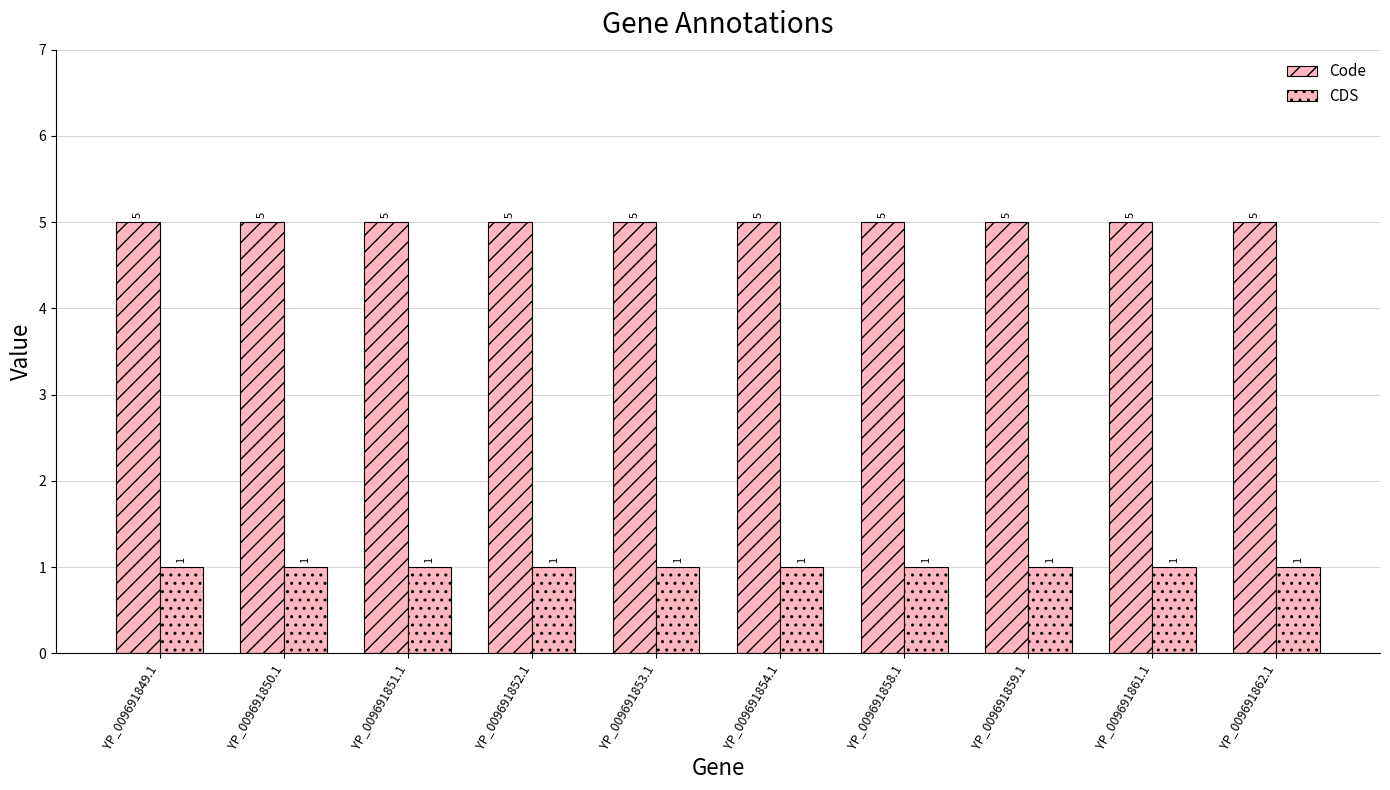

What is the value of the CDS bar at the 5th from the left?

1